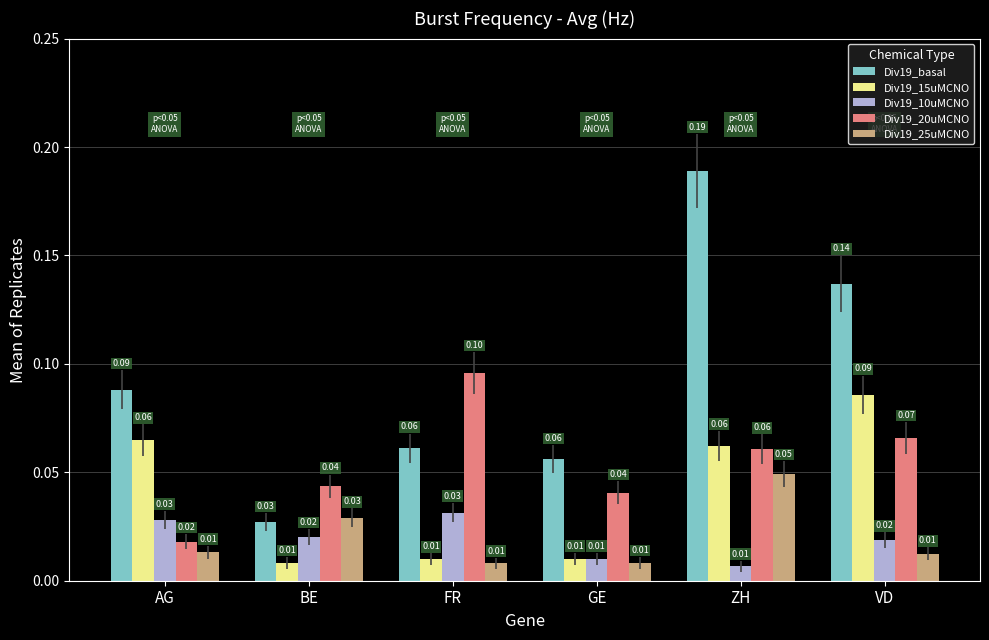

Does the chart contain stacked bars?

No